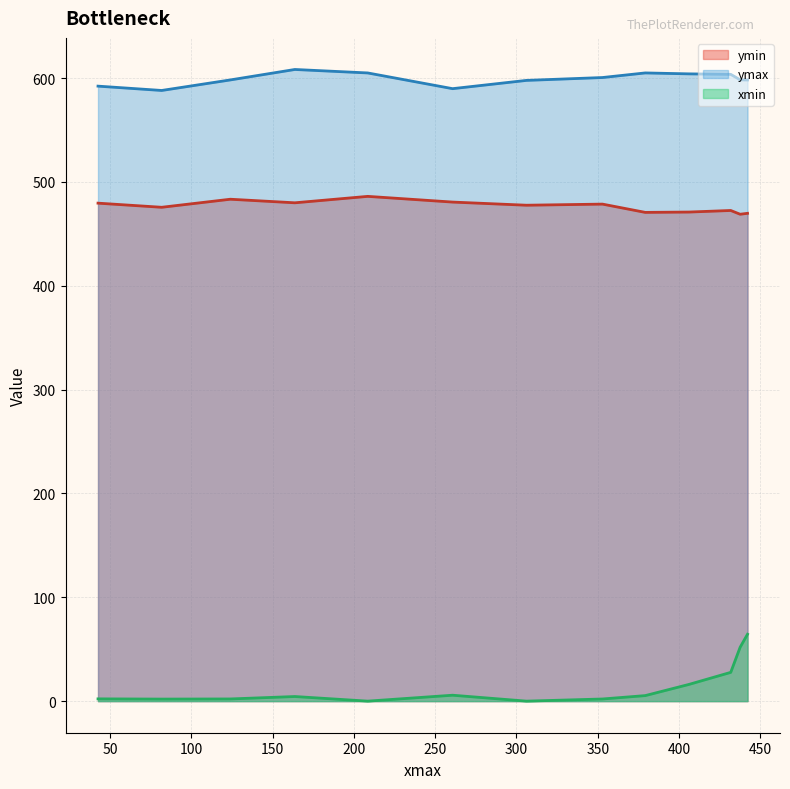

What is the highest value of the ymax series?

608.3